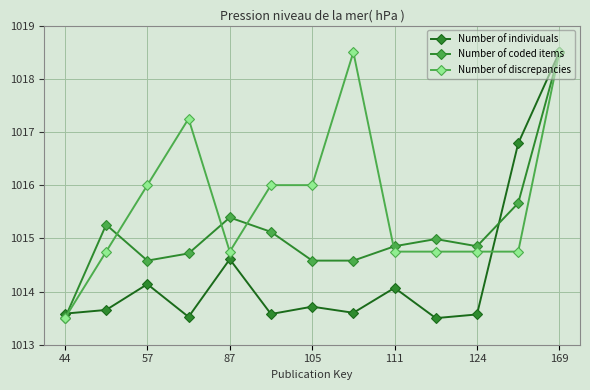

How many data points in Number of discrepancies are less than 1014?

1